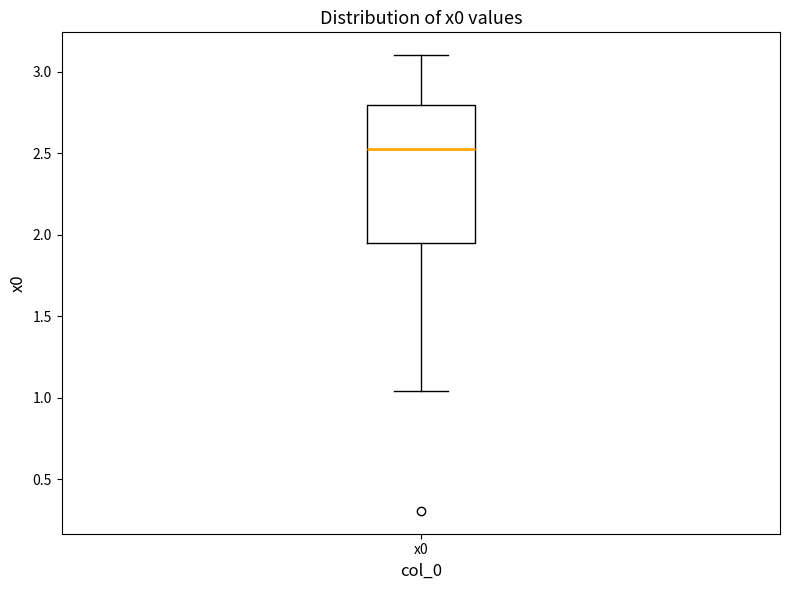

Read this box plot against the y-axis: the position of the median line, the range covered by the box, and the ends of both whiskers. The values are not printed on the chart, so give them approximately, as read against the axis.

median 2.55, box 1.95 to 2.80, whiskers 1.05 to 3.10